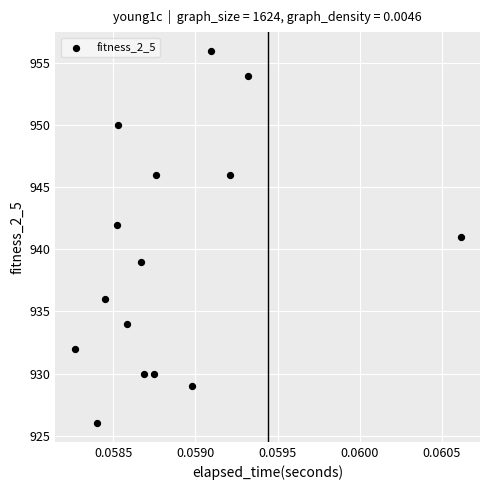

What is the range of Y values (max minus min)?

30